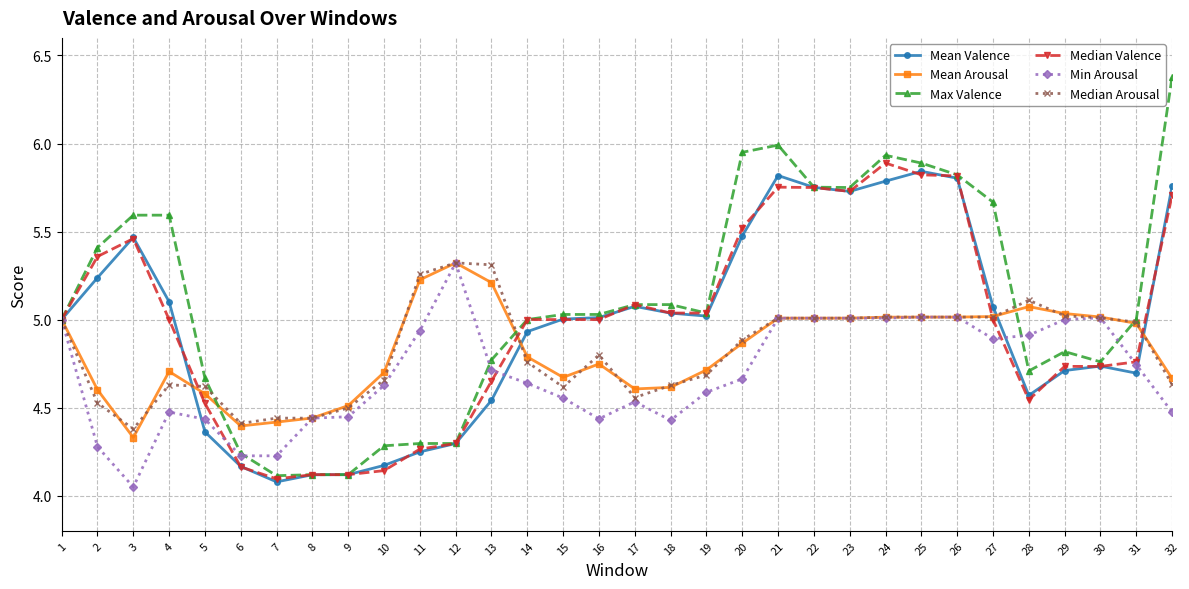

Which category has the lowest value in the Median Valence series?

7